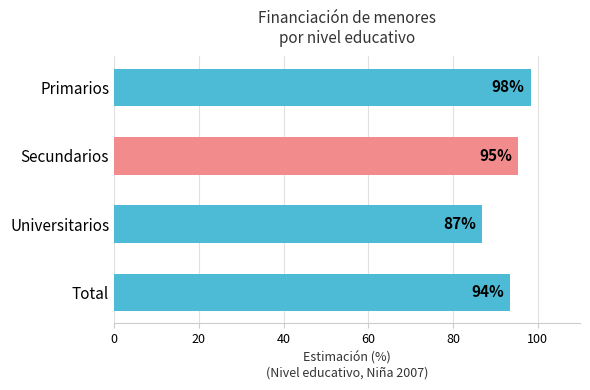

What is the ratio of the value at Total to the value at Universitarios?

1.1